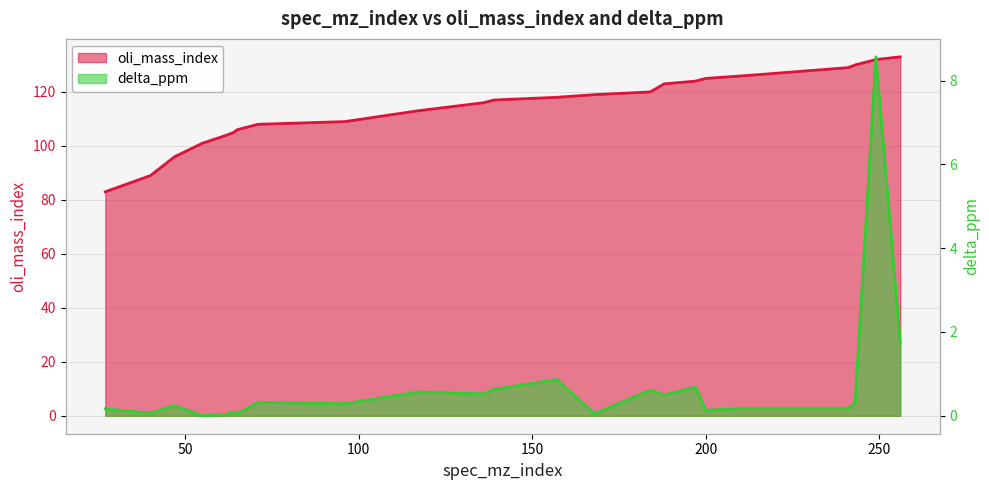

List the series in order of their peak value, lowest first.

delta_ppm, oli_mass_index